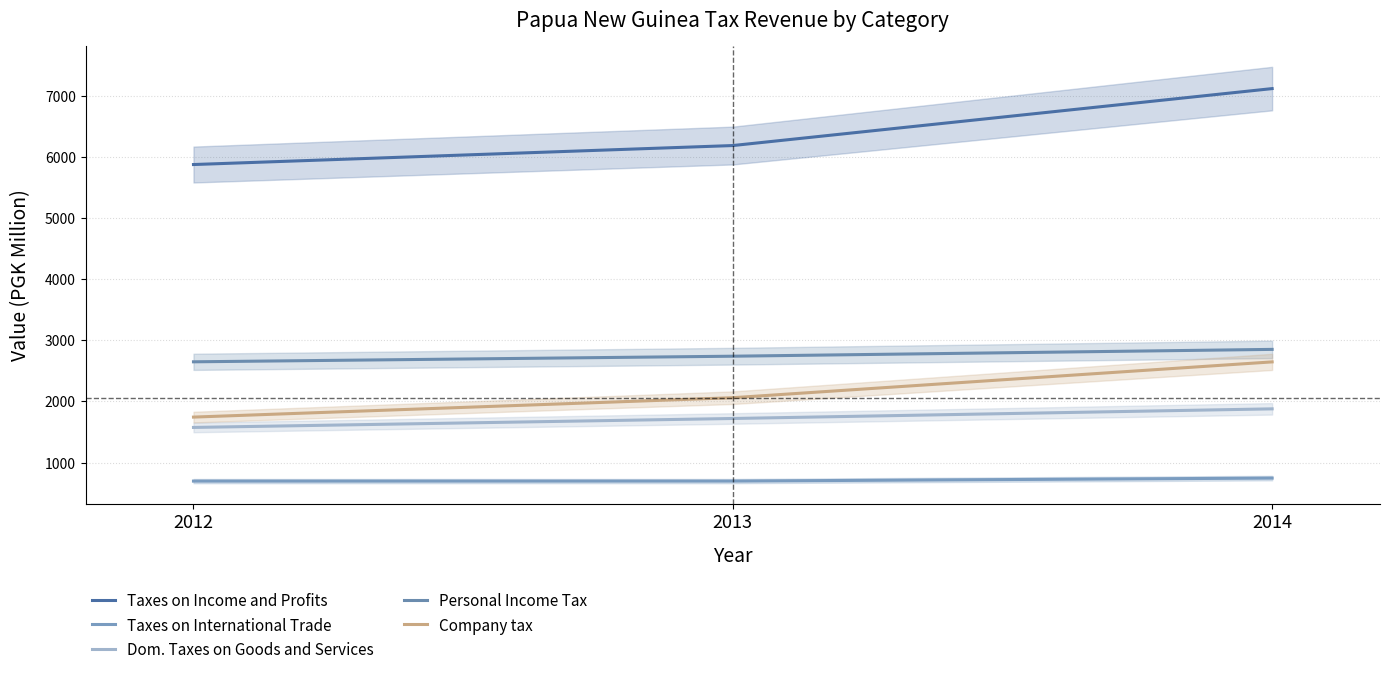

What is the average value of the Personal Income Tax series?

2747.0